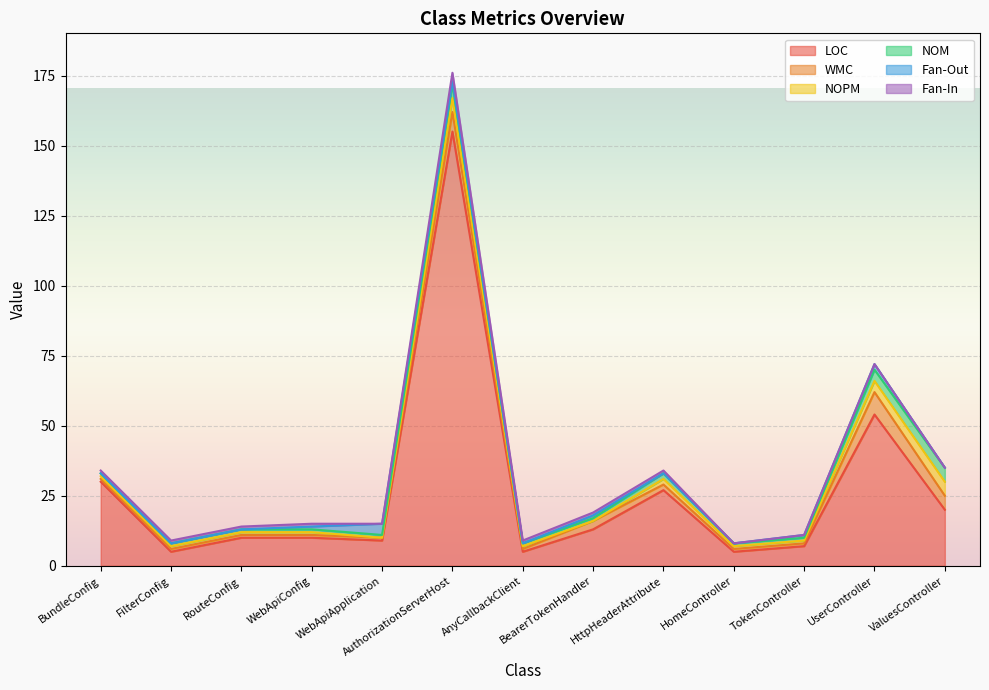

Between AnyCallbackClient and UserController, which series saw the biggest shift?

LOC